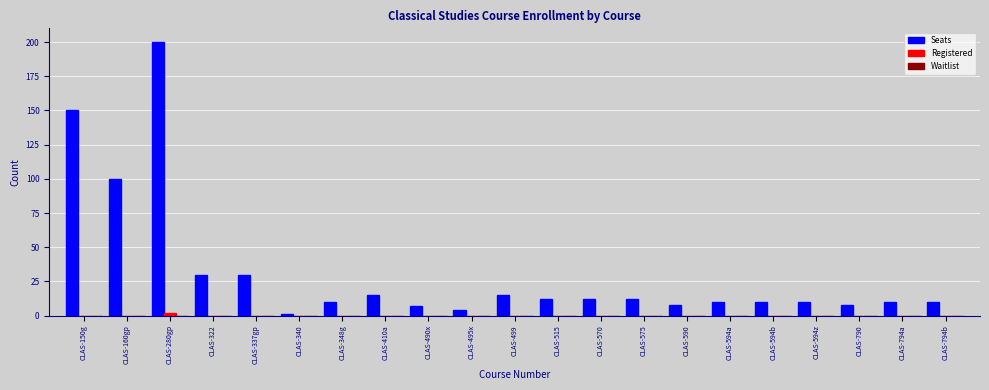

What is the maximum value for Seats?

200